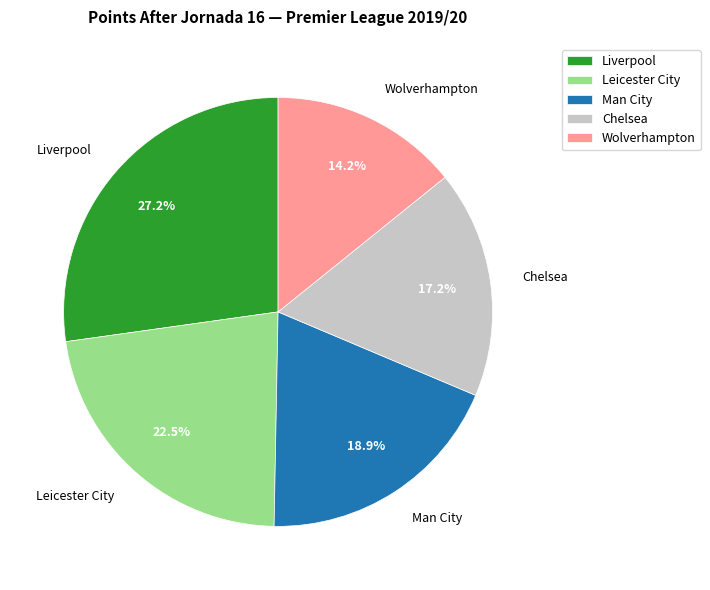

Rank the categories by value from lowest to highest.

Wolverhampton, Chelsea, Man City, Leicester City, Liverpool